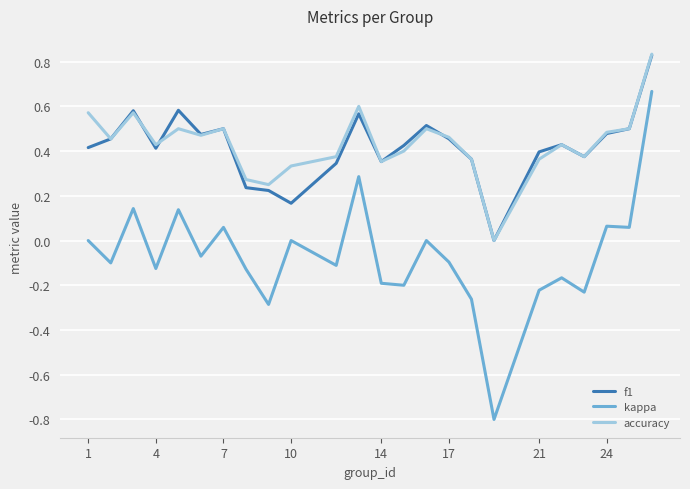

True or false: kappa and accuracy intersect in this chart.

False